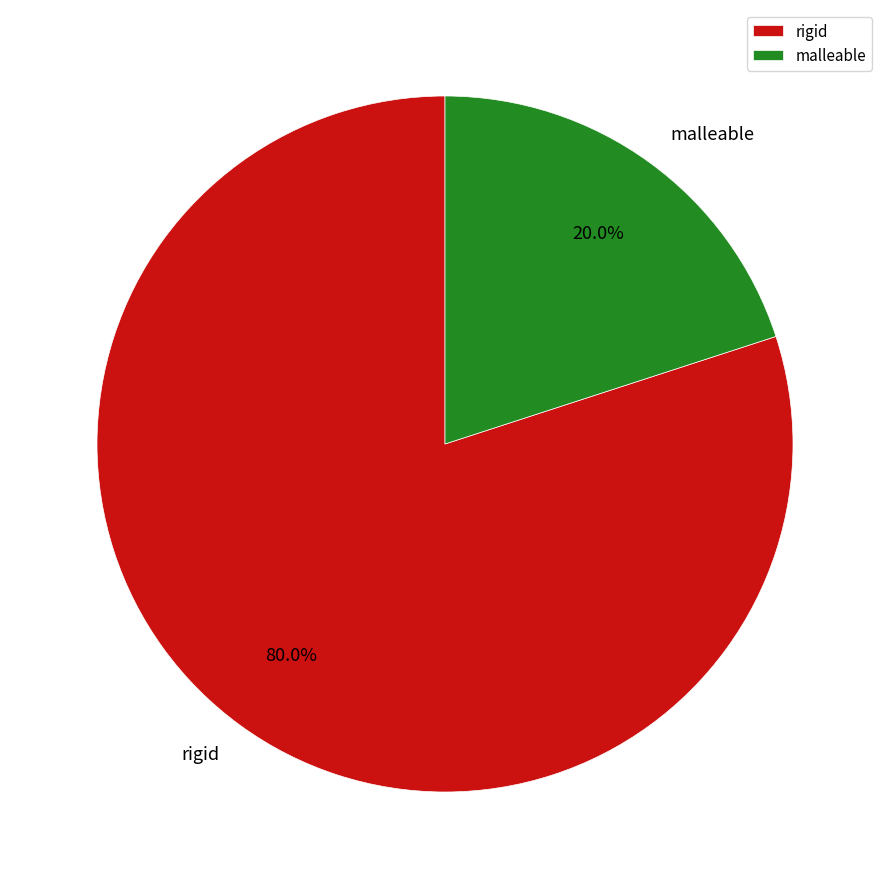

Count the number of slices in the pie.

2